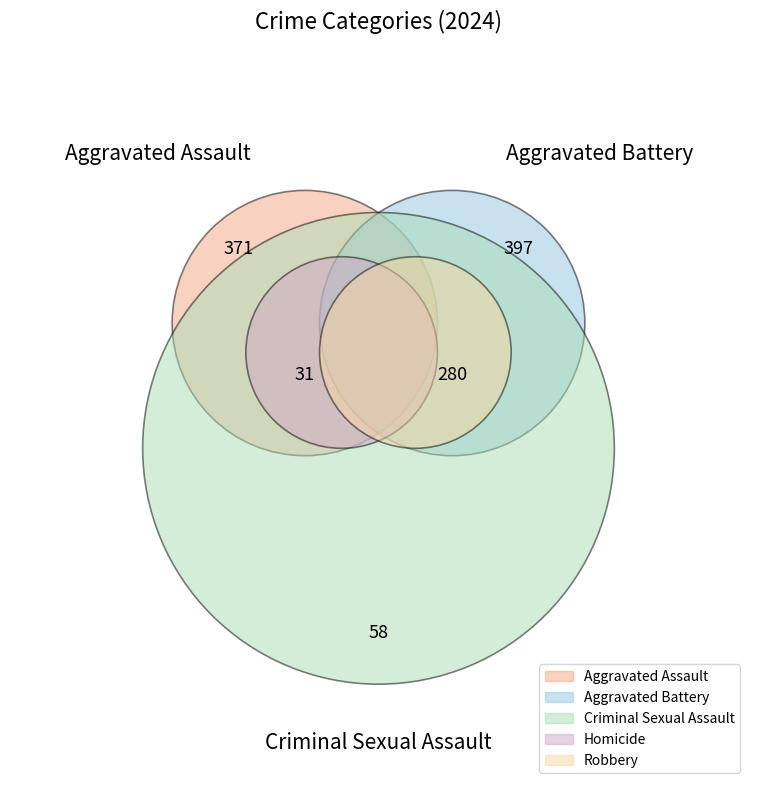

Does any single category account for the majority?

No